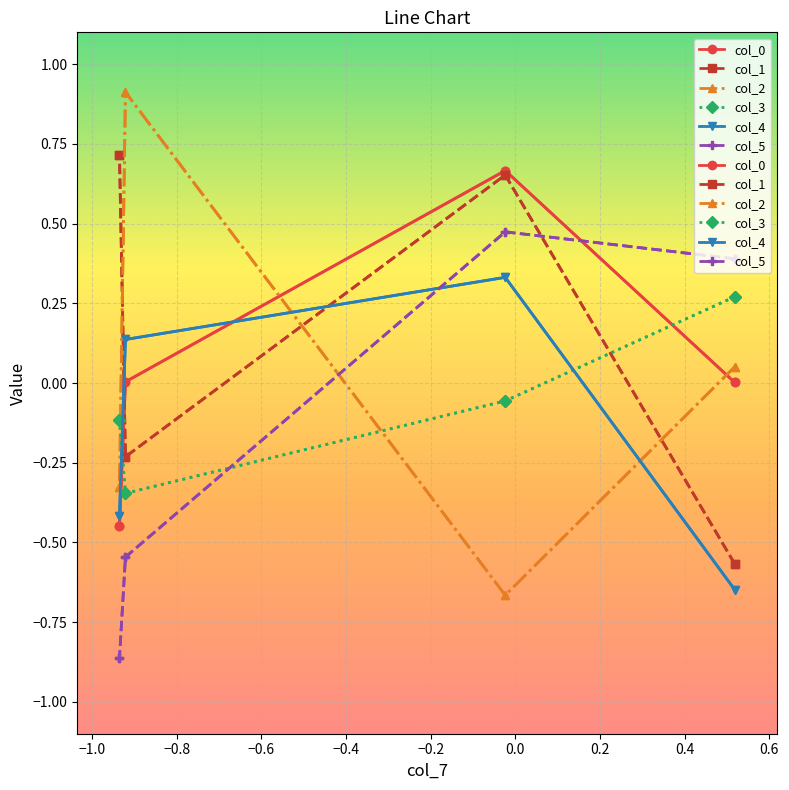

How many positive values does the col_2 series have?

2